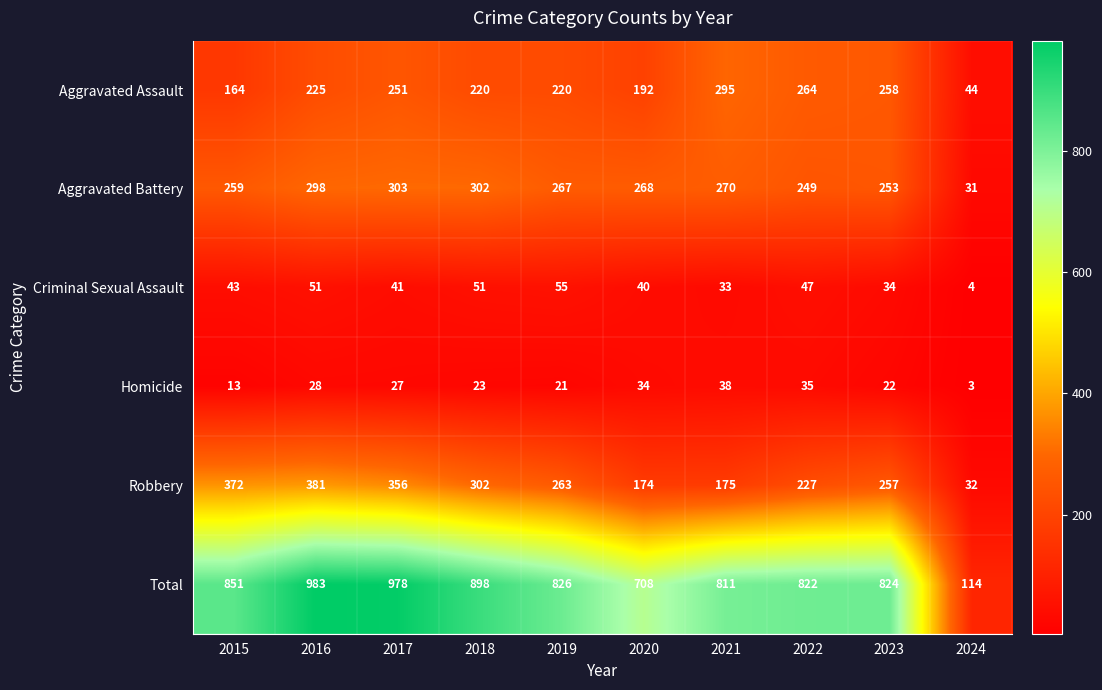

Is it true that Robbery equals 56 at 2024?

False